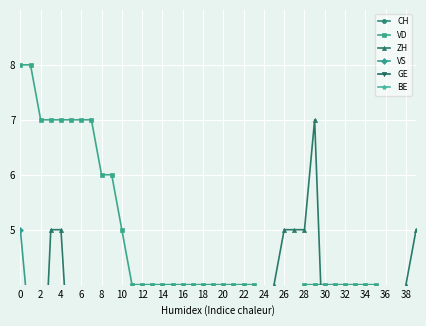

What is the difference between the maximum and minimum values in the VS series?

4